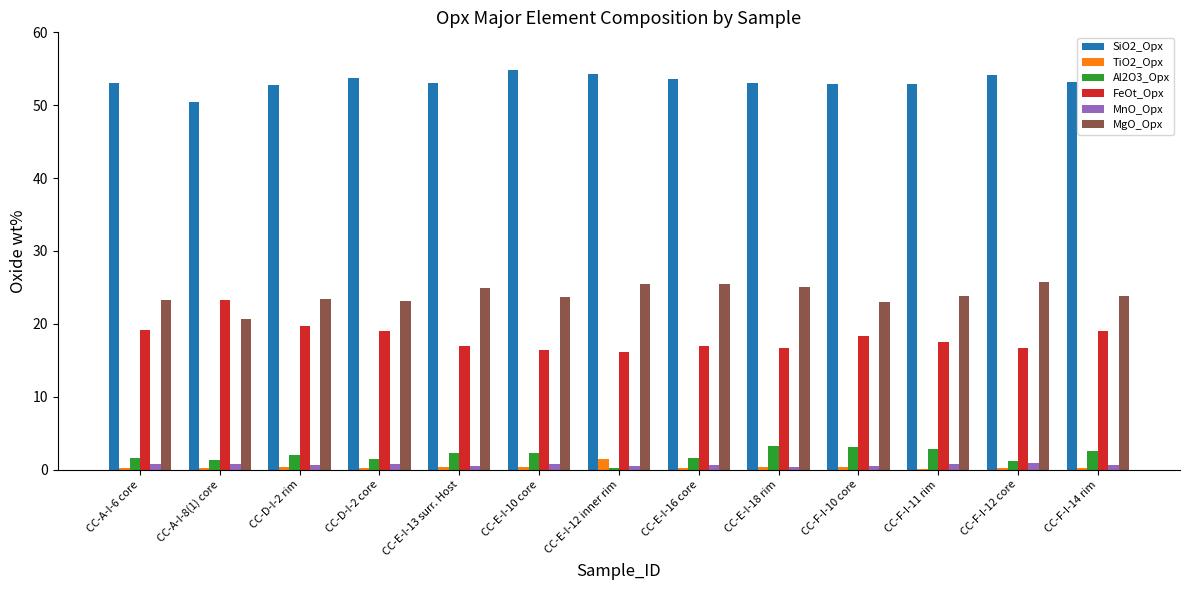

Is the value of MgO_Opx at CC-E-I-18 rim greater than the value of Al2O3_Opx at CC-F-I-14 rim?

Yes